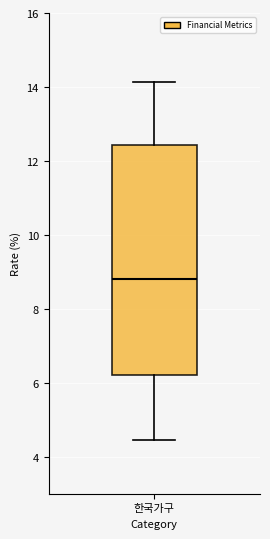

Where does the lower whisker of the box for 한국가구 end on the y-axis? The values are not printed on the chart, so give them approximately, as read against the axis.

4.4